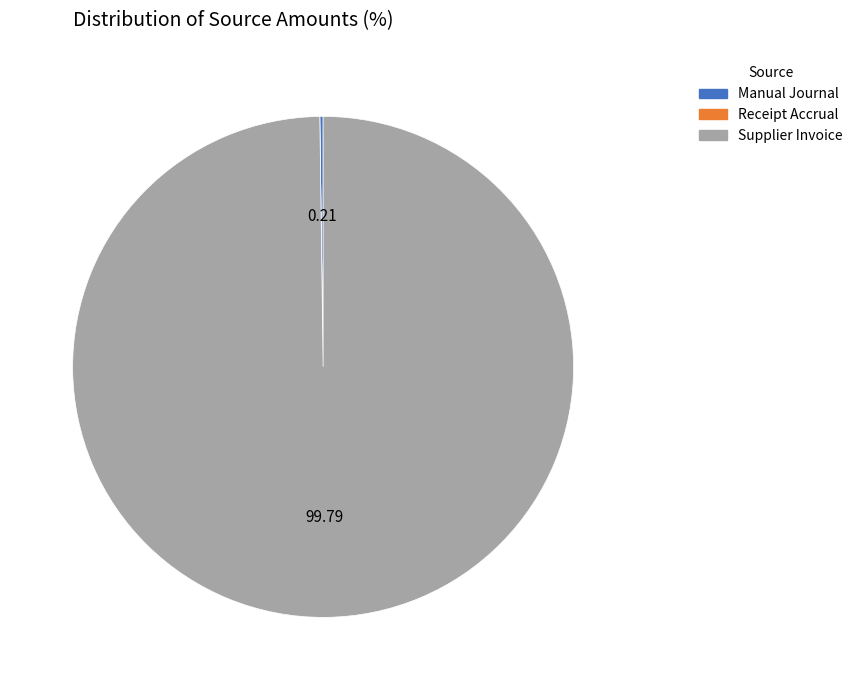

Which slice is the largest?

Supplier Invoice